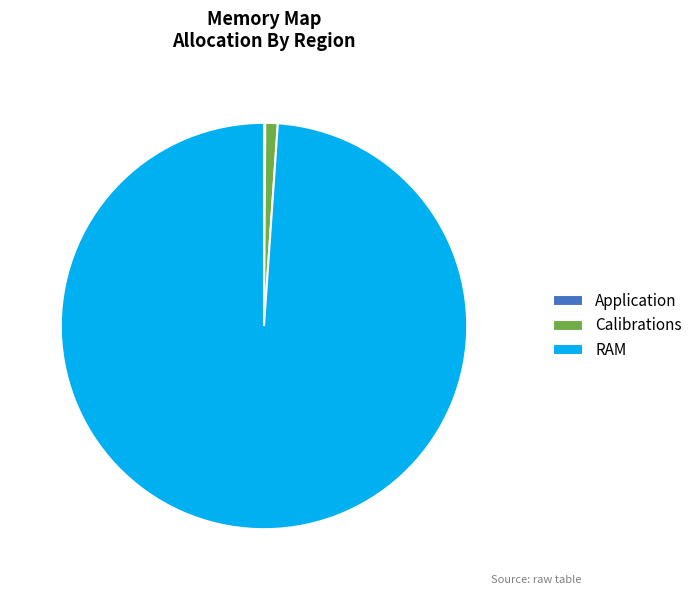

What is the largest slice in the pie chart?

RAM